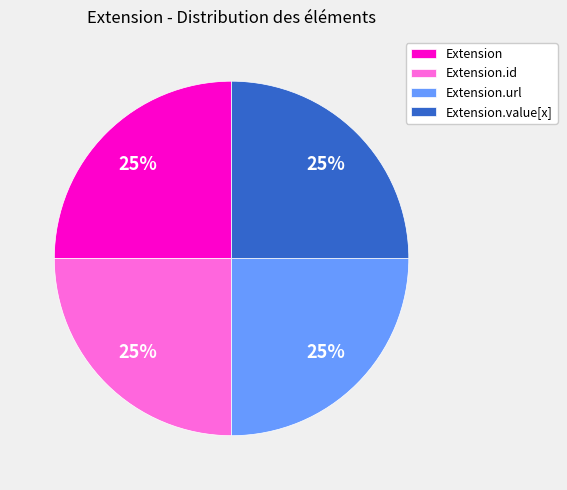

To the nearest percent, what percentage of the pie is Extension.id?

25%